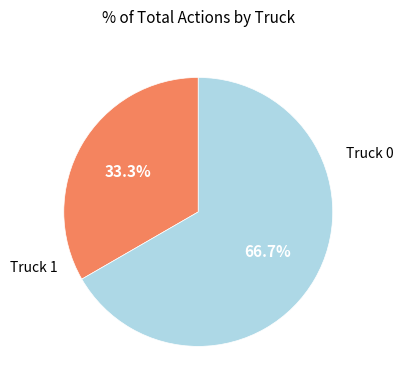

Is there a majority slice in this chart?

Yes